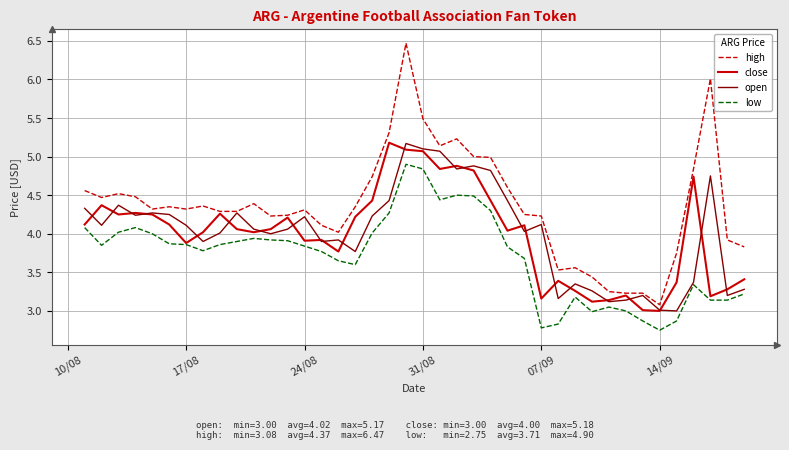

Which series has the largest range (max minus min)?

high